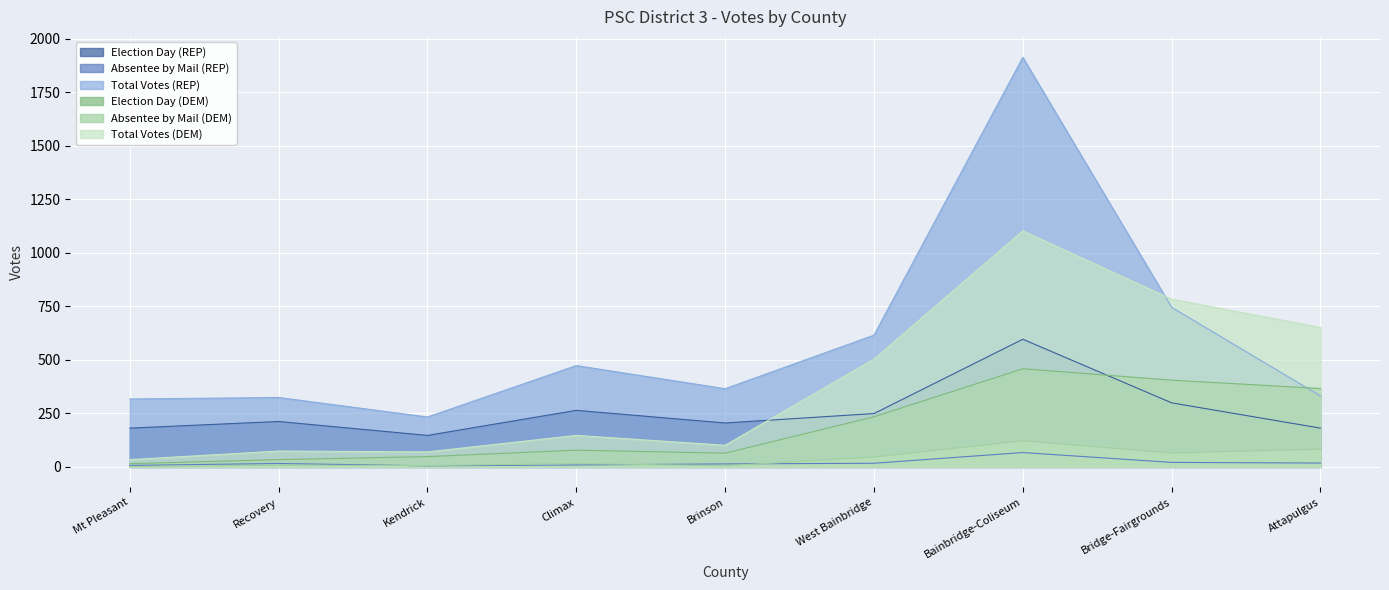

Reading left to right, transcribe all the data shown in this chart.

Election Day (REP): 181	212	147	264	205	249	596	299	181
Absentee by Mail (REP): 7	16	5	9	14	17	67	21	18
Total Votes (REP): 317	324	233	473	365	615	1912	745	331
Election Day (DEM): 15	34	48	78	64	234	458	405	366
Absentee by Mail (DEM): 1	8	6	16	5	46	122	65	83
Total Votes (DEM): 34	74	70	147	101	503	1102	783	651